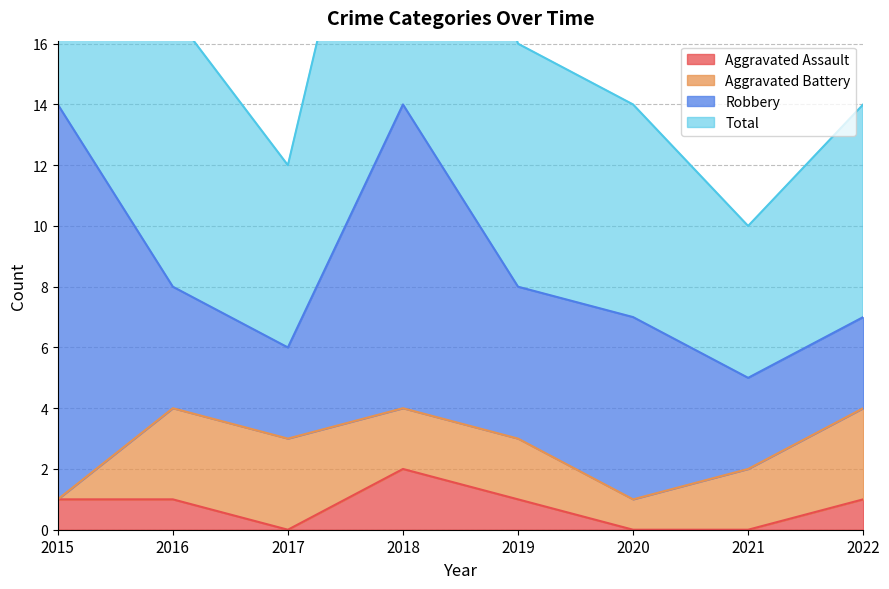

Between 2015 and 2022, which is larger?

2015